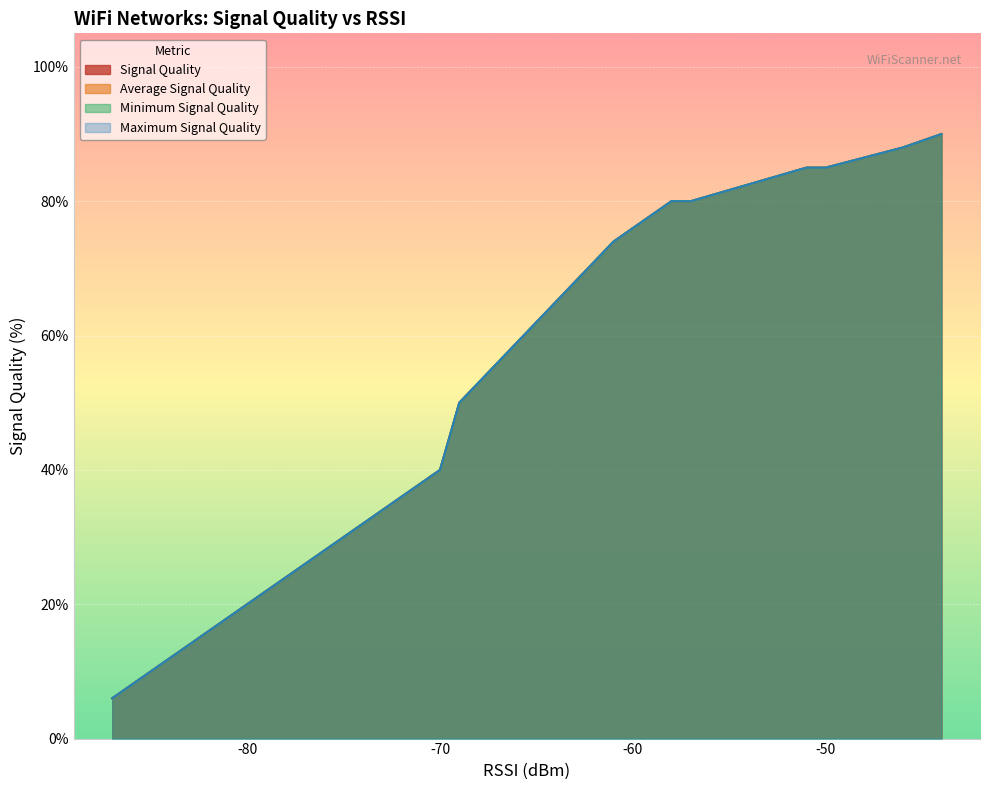

True or false: Maximum Signal Quality and Minimum Signal Quality cross at least once.

False